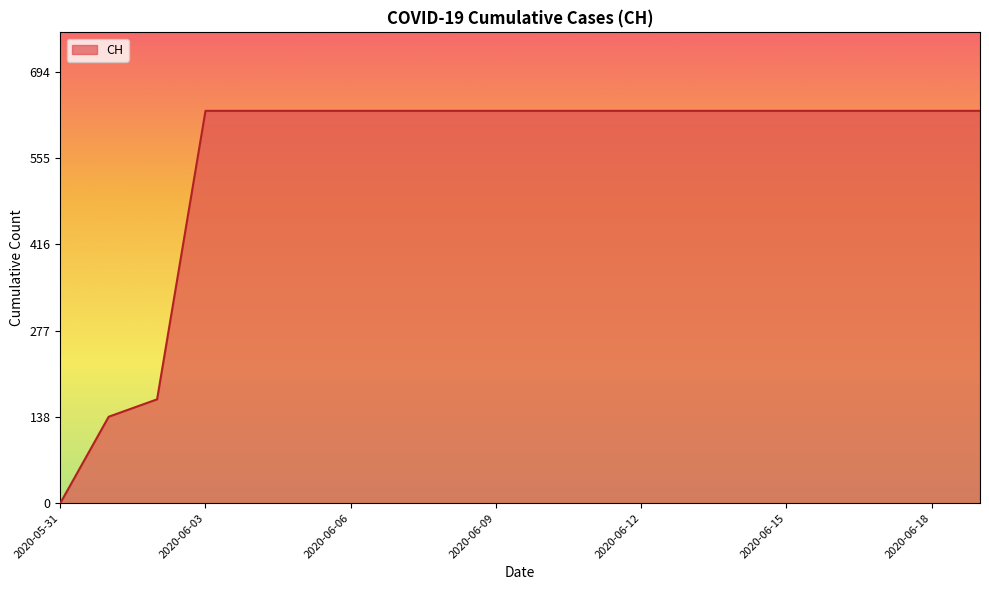

What is the maximum value shown in the chart?

631